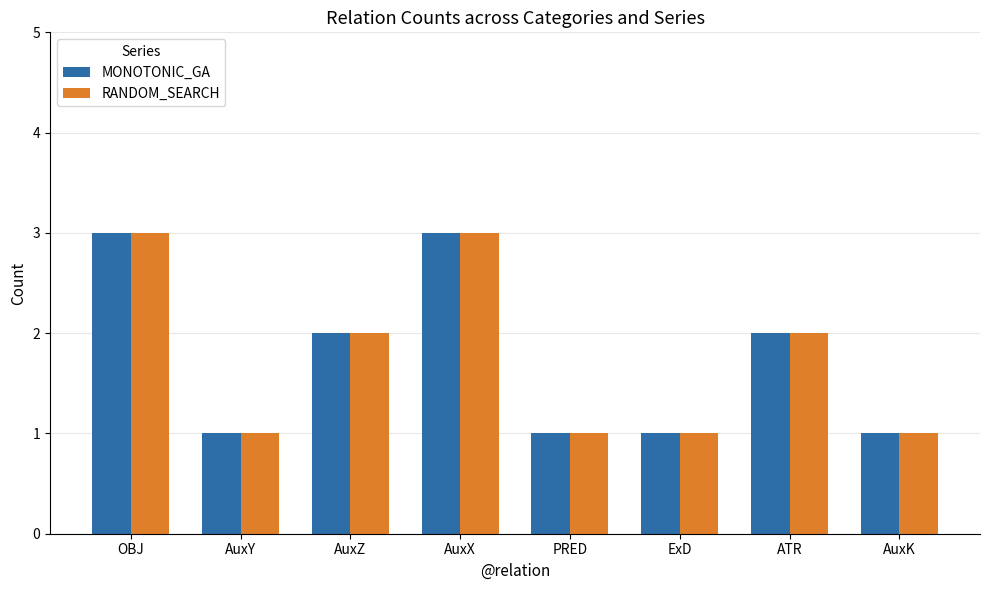

Reading right to left, extract all data points from this chart.

MONOTONIC_GA: AuxK=1	ATR=2	ExD=1	PRED=1	AuxX=3	AuxZ=2	AuxY=1	OBJ=3
RANDOM_SEARCH: AuxK=1	ATR=2	ExD=1	PRED=1	AuxX=3	AuxZ=2	AuxY=1	OBJ=3